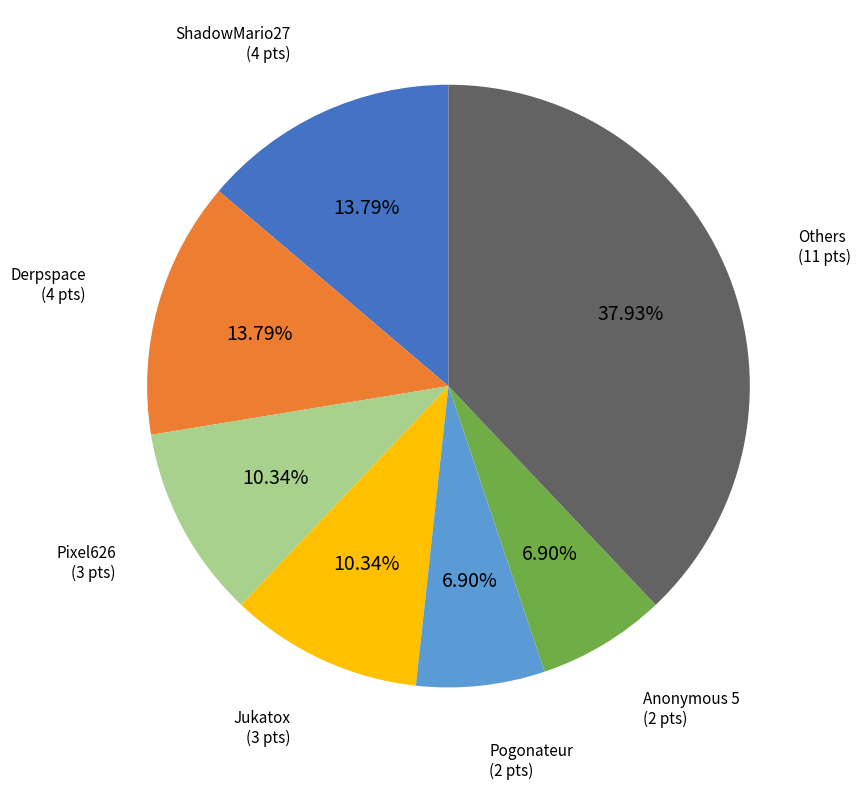

How many slices are in this pie chart?

7